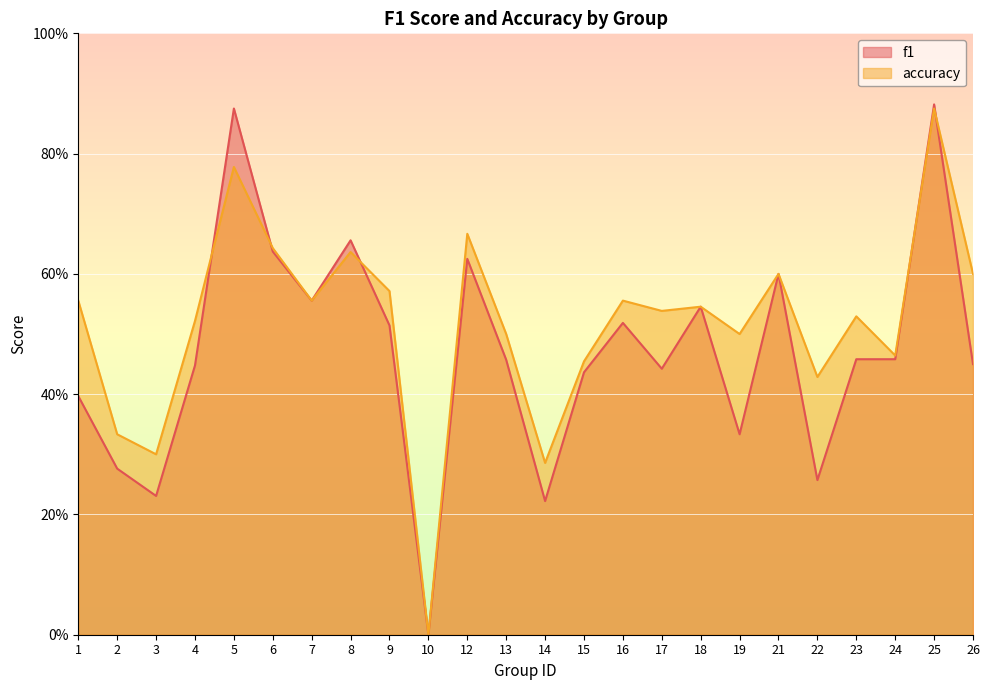

Reading left to right, extract all data points from this chart.

f1: 1=0.4	2=0.3	3=0.2	4=0.4	5=0.9	6=0.6	7=0.6	8=0.7	9=0.5	10=0.0	12=0.6	13=0.5	14=0.2	15=0.4	16=0.5	17=0.4	18=0.5	19=0.3	21=0.6	22=0.3	23=0.5	24=0.5	25=0.9	26=0.5
accuracy: 1=0.6	2=0.3	3=0.3	4=0.5	5=0.8	6=0.6	7=0.6	8=0.6	9=0.6	10=0.0	12=0.7	13=0.5	14=0.3	15=0.5	16=0.6	17=0.5	18=0.5	19=0.5	21=0.6	22=0.4	23=0.5	24=0.5	25=0.9	26=0.6